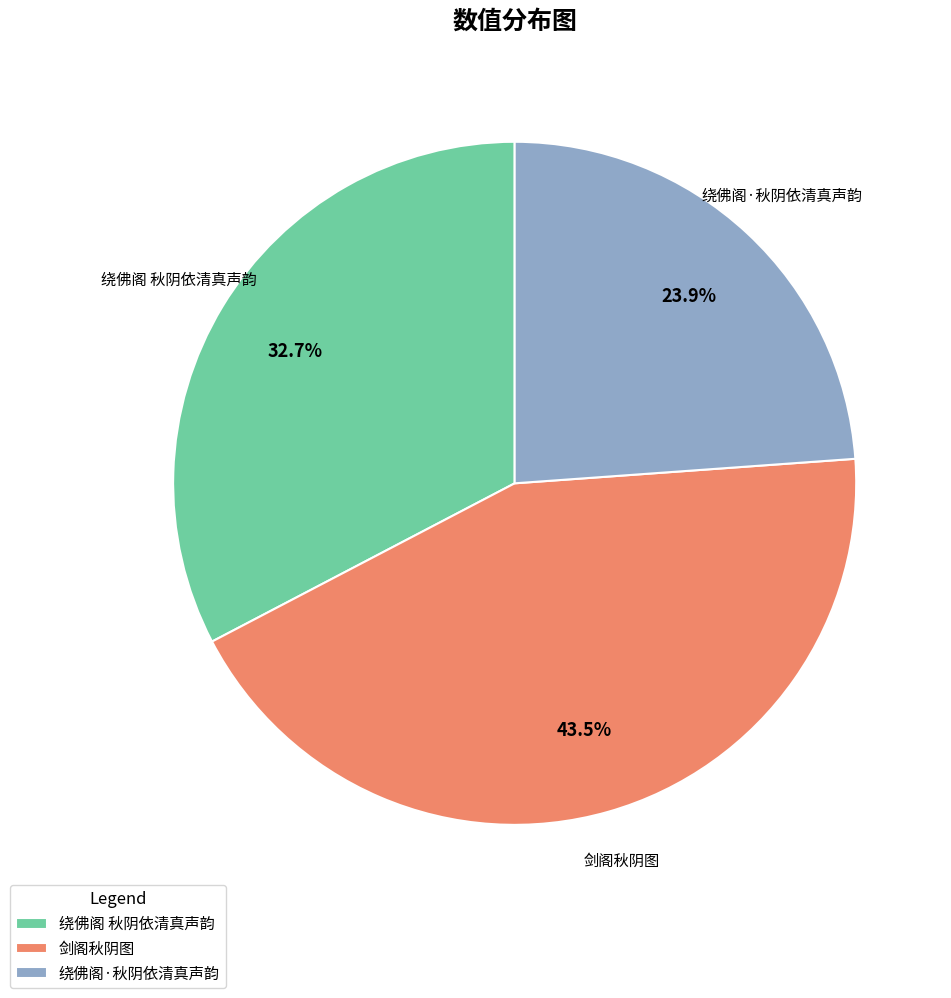

Count the number of slices in the pie.

3